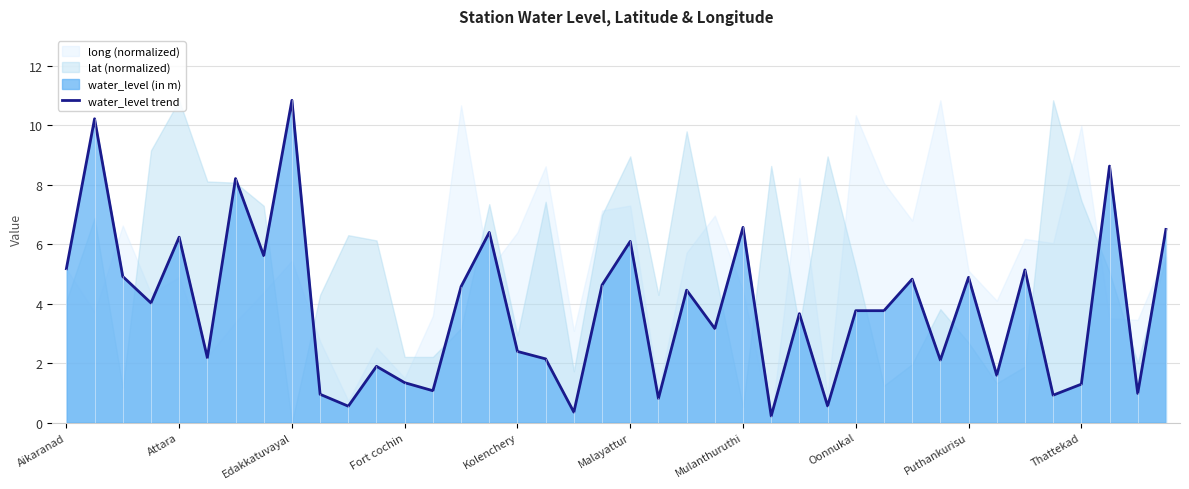

The value at 29 is 3.8. True or false?

True